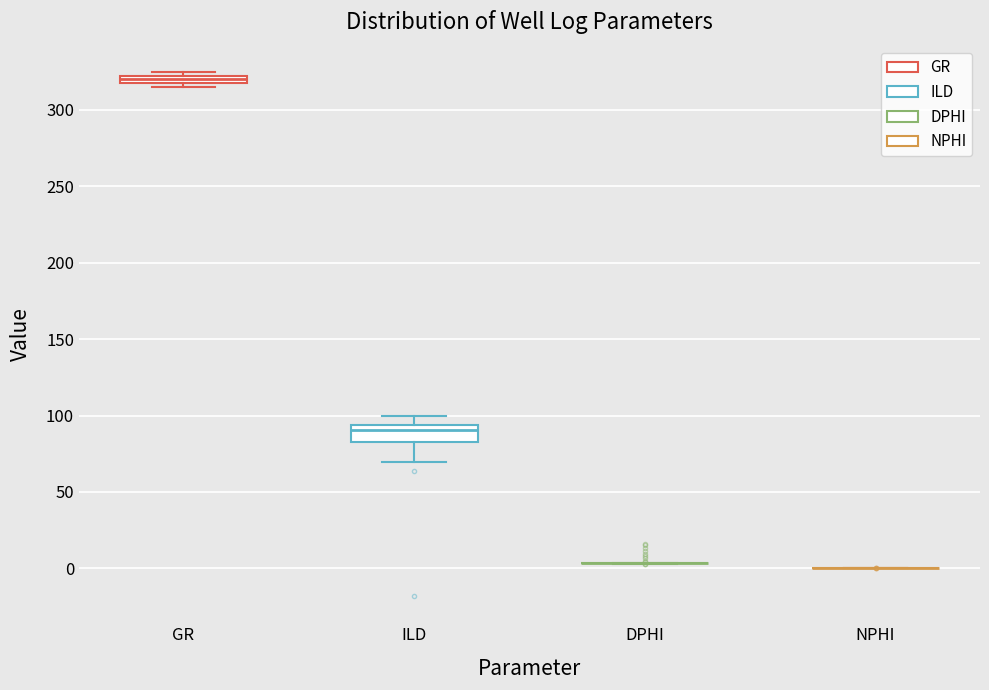

Where is the upper edge of the box for GR on the y-axis? The values are not printed on the chart, so give them approximately, as read against the axis.

320